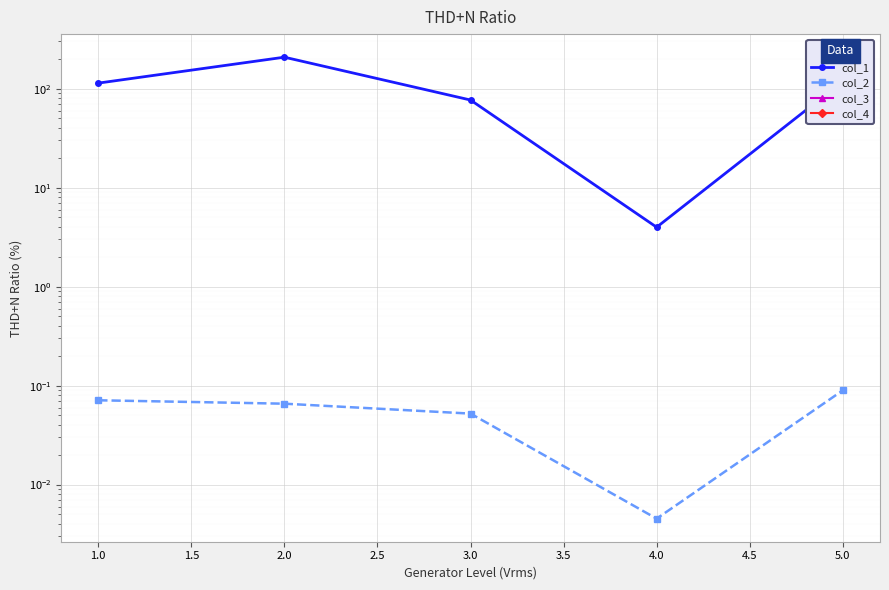

True or false: col_2 and col_3 cross at least once.

False